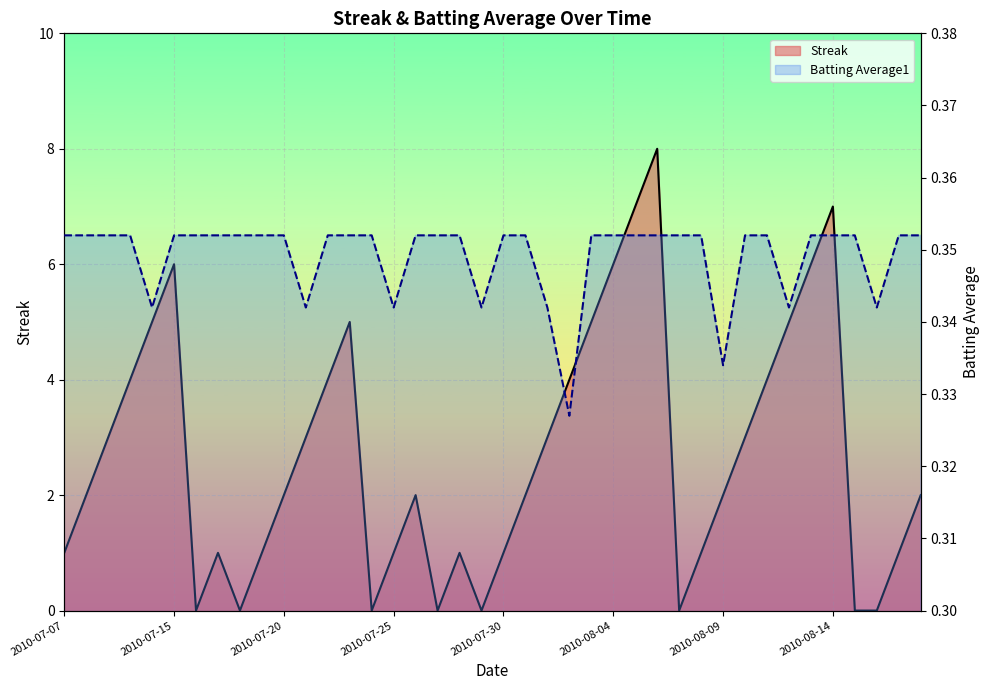

True or false: Batting Average1 has more than 2 points higher than both neighbors.

False